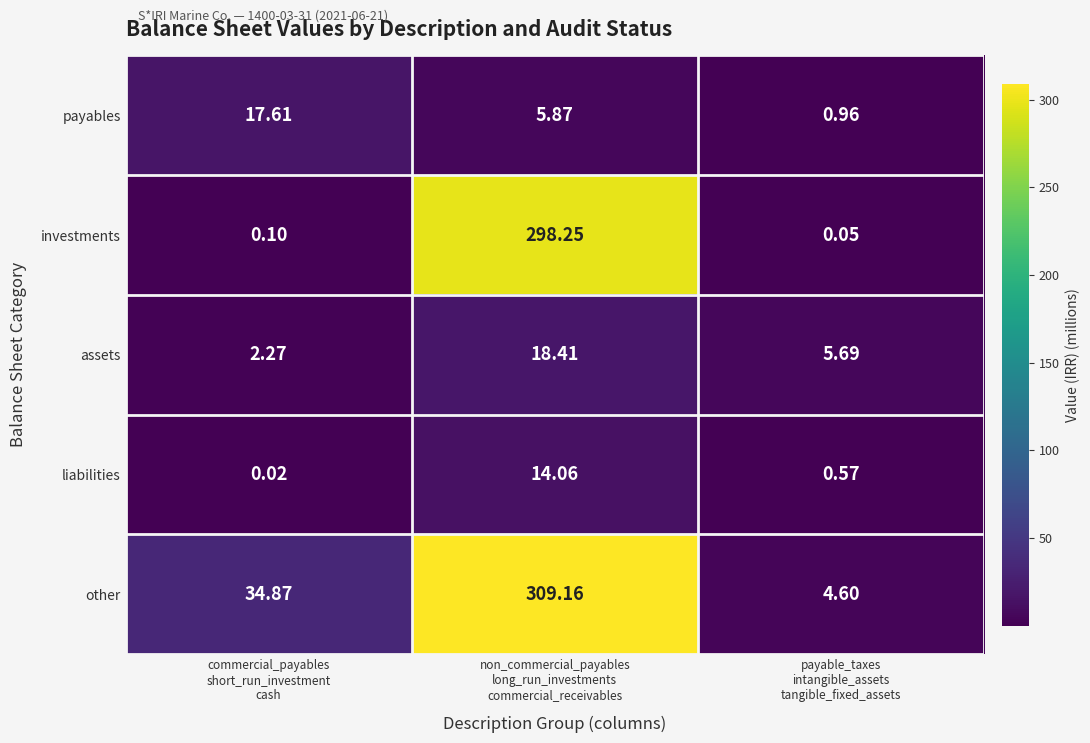

List the series in order of their peak value, lowest first.

liabilities, payables, assets, investments, other